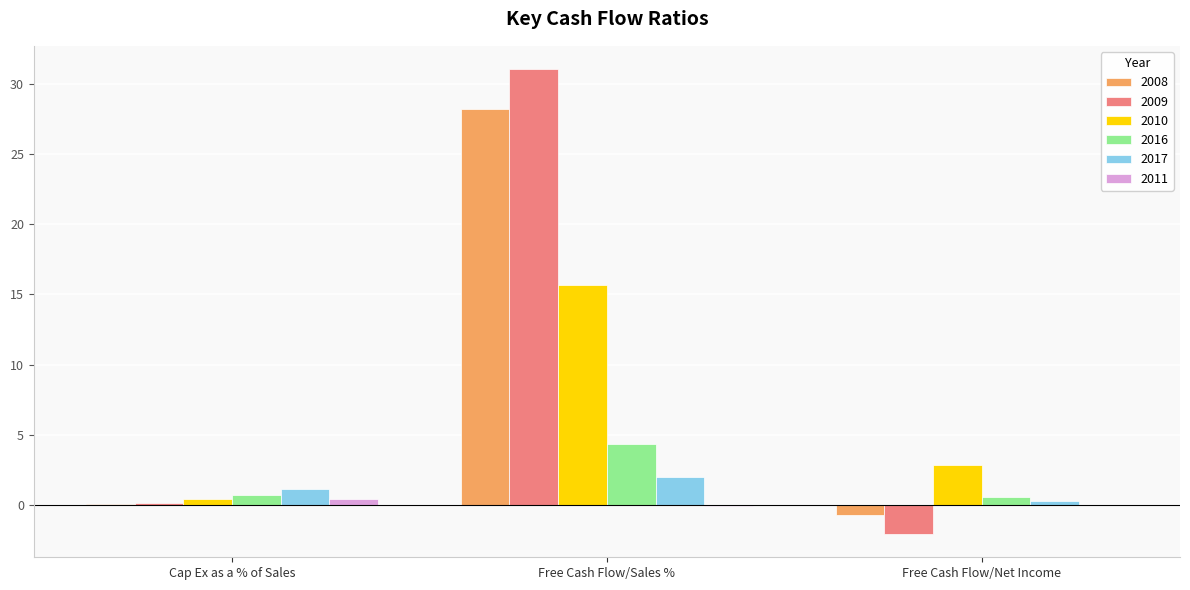

What is the approximate value of 2009 at Cap Ex as a % of Sales?

0.2